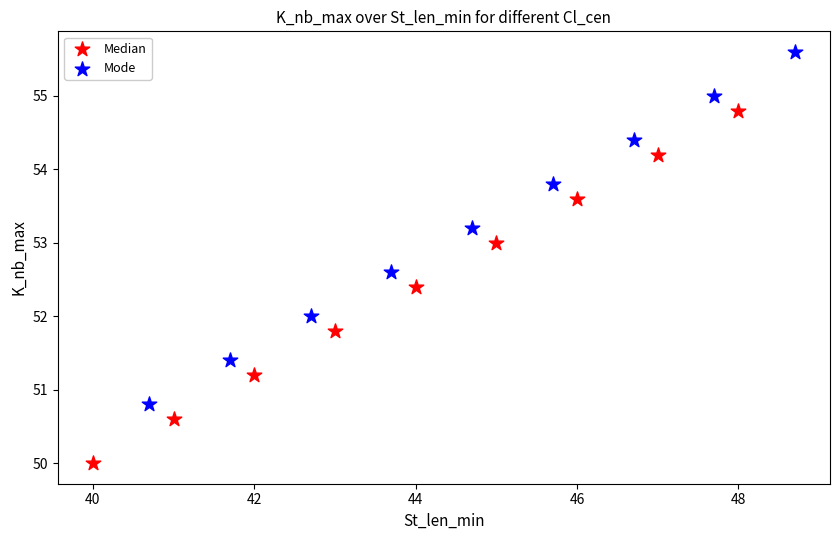

Which series reaches the maximum Y coordinate?

Mode